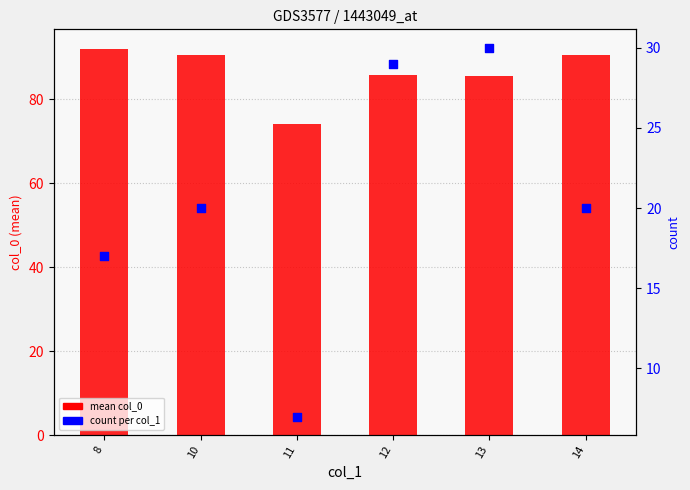

What is the total value across all series at 11?

81.1